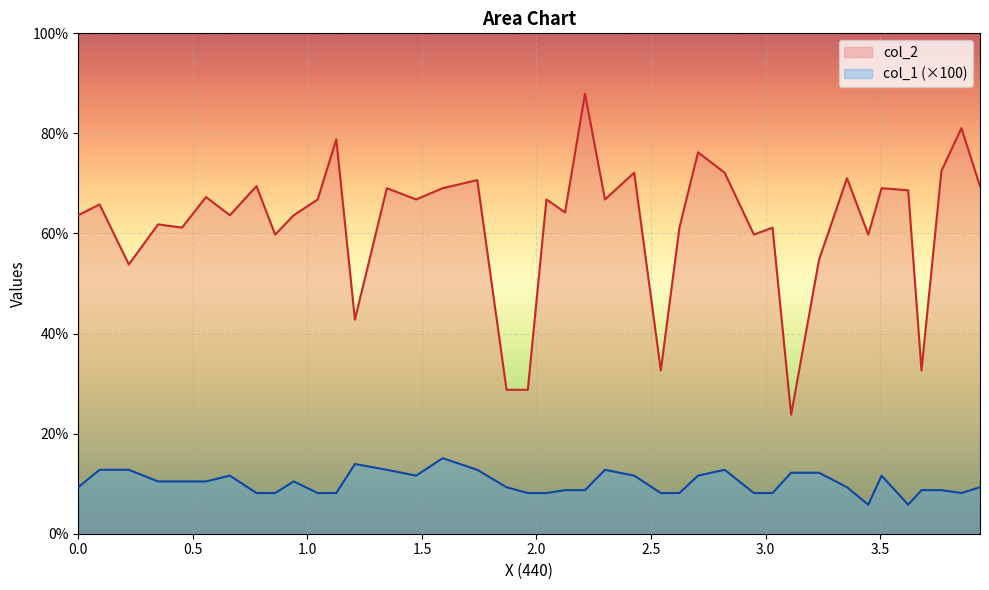

What is the smallest value displayed?

5.8